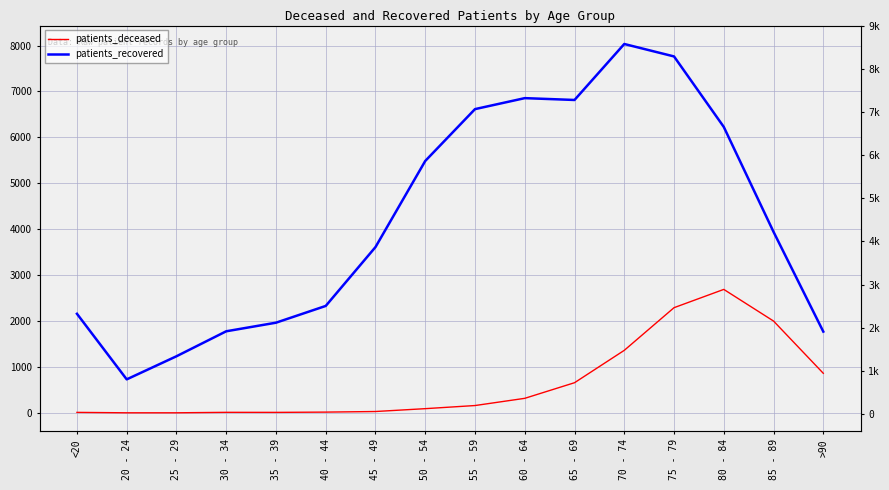

At which label does patients_recovered first exceed 3943?

50 - 54